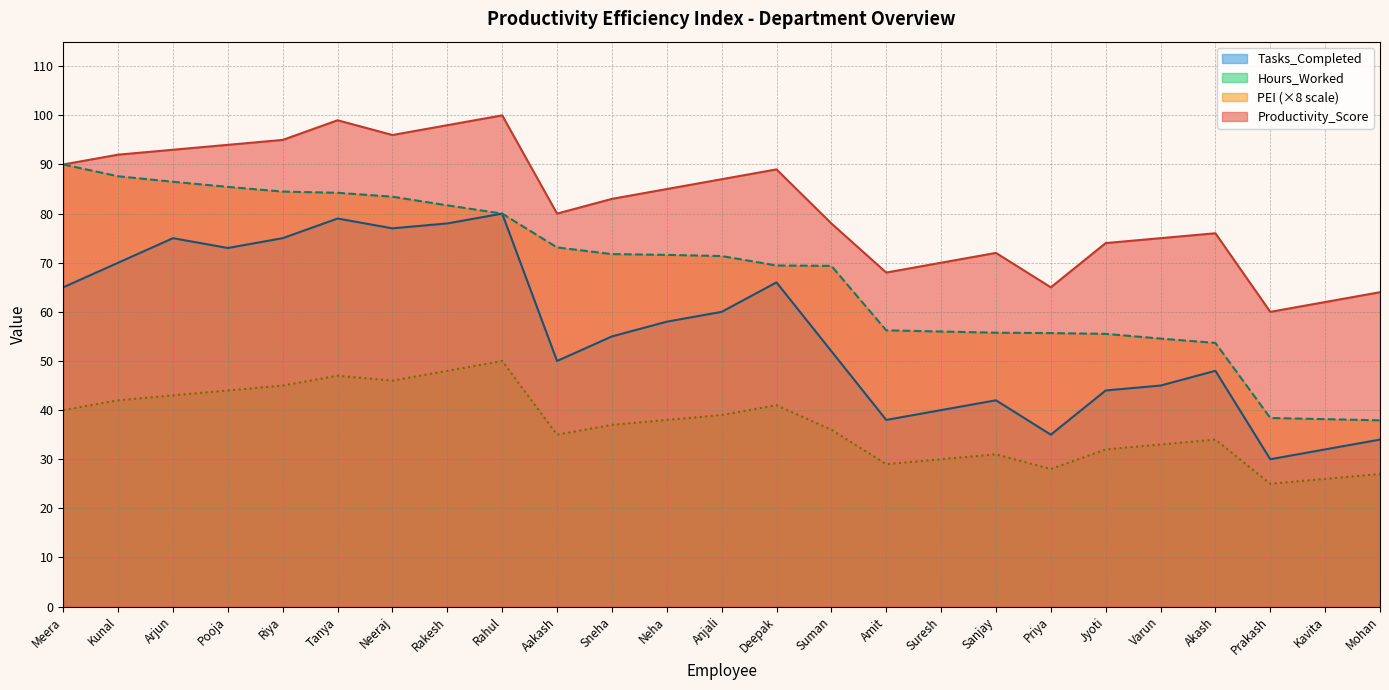

True or false: Productivity_Score and PEI cross at least once.

False